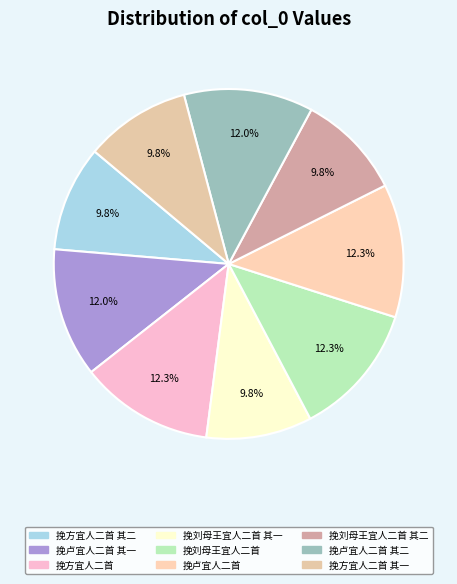

Rank the categories by value from highest to lowest.

挽刘母王宜人二首, 挽方宜人二首, 挽卢宜人二首, 挽卢宜人二首 其二, 挽卢宜人二首 其一, 挽刘母王宜人二首 其一, 挽刘母王宜人二首 其二, 挽方宜人二首 其一, 挽方宜人二首 其二